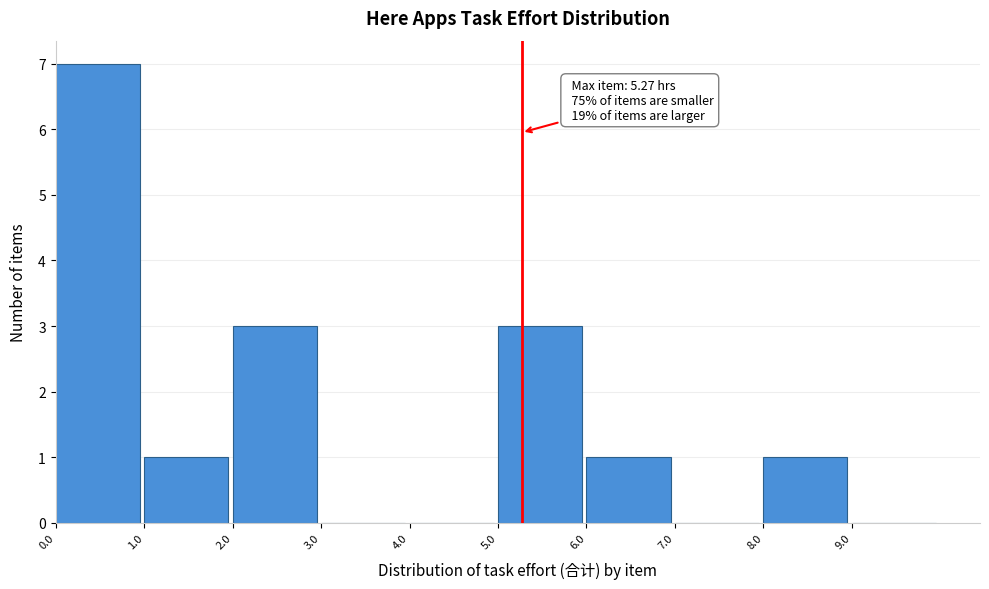

Over which range of the x-axis is the bar tallest?

0 to 1